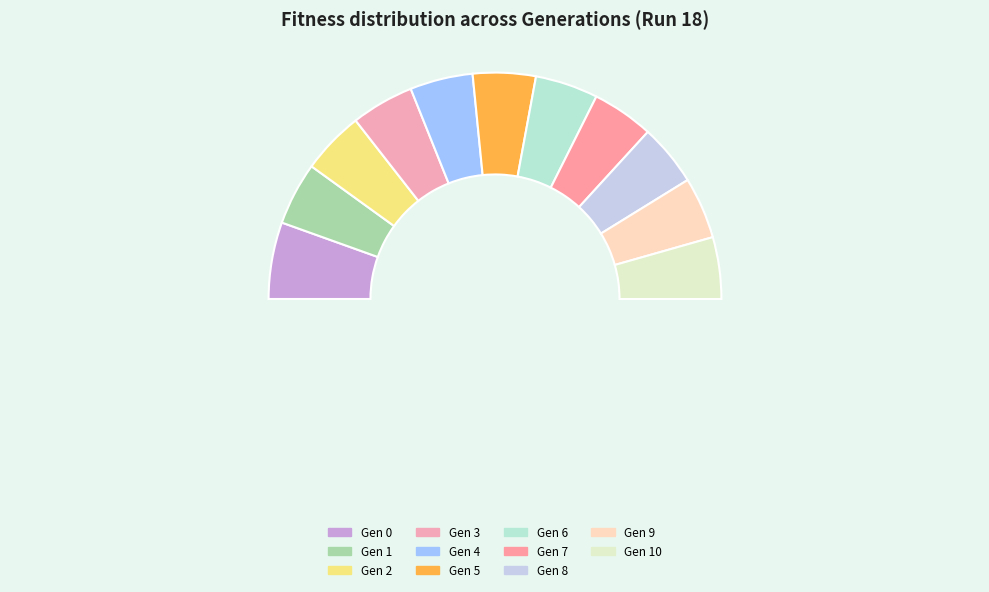

Does any single category account for the majority?

No